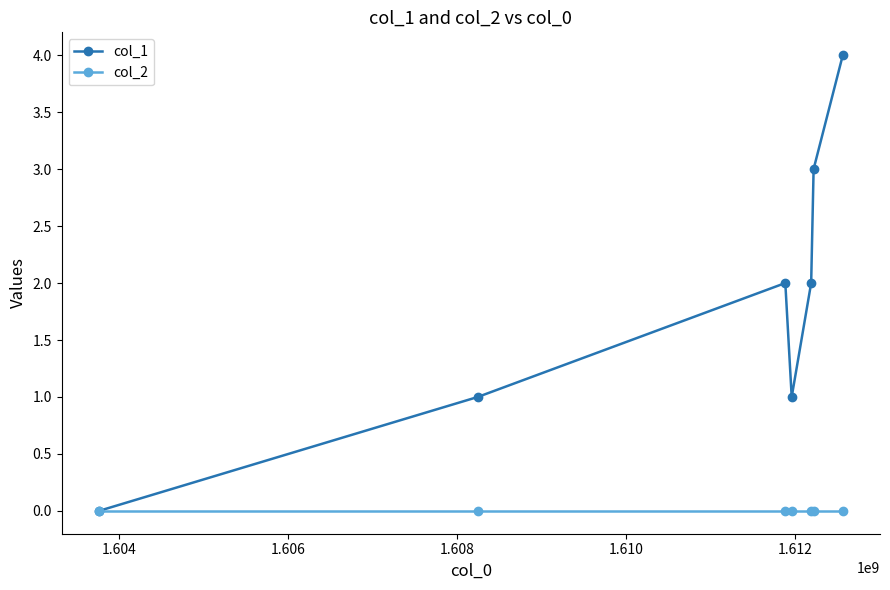

True or false: col_1 has more than 0 points higher than both neighbors.

True